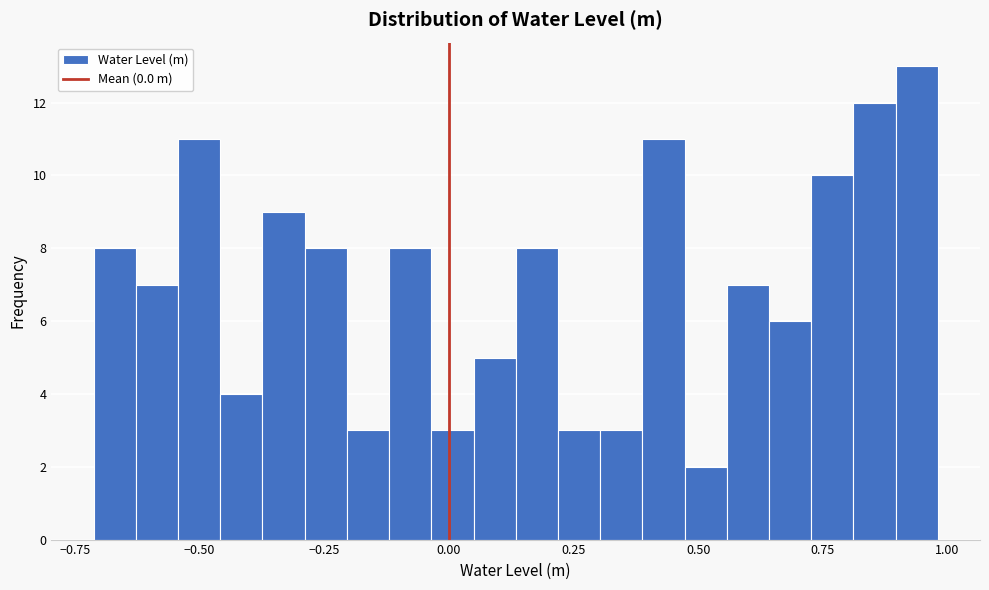

Around what value on the x-axis is the tallest bar? Give the approximate position of its centre, as read against the axis.

0.95